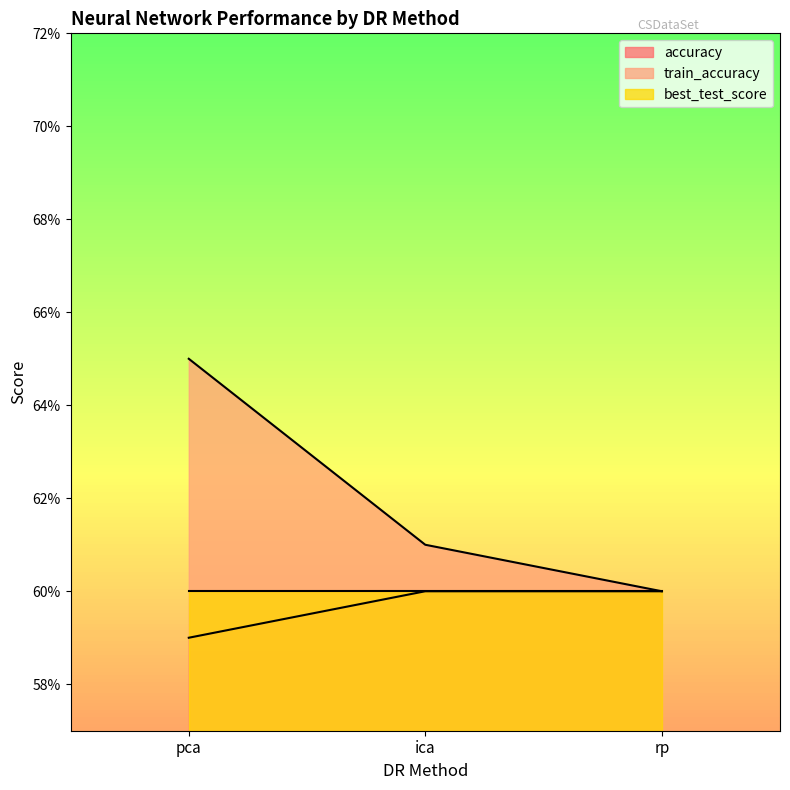

What is the difference between the train_accuracy values at pca and rp?

0.1